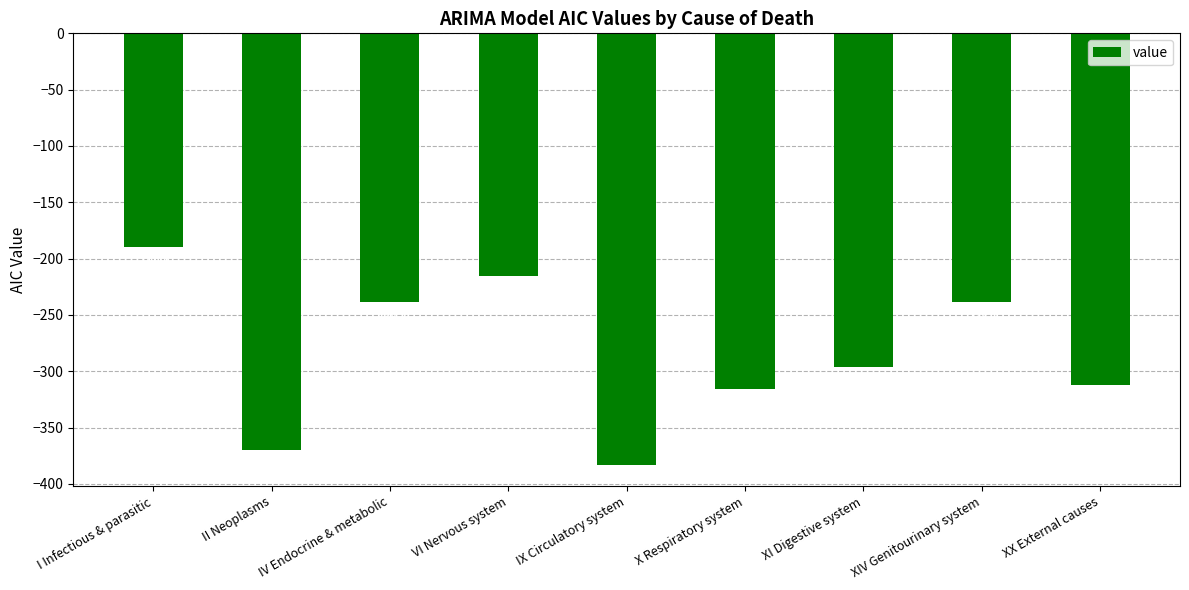

What is the difference between the maximum and minimum values?

192.8